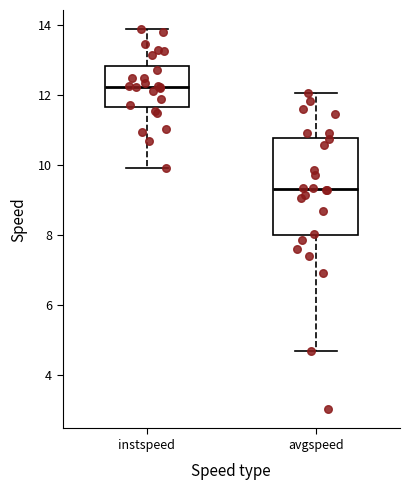

Comparing the boxes themselves (not the whiskers), which one is the tallest?

avgspeed